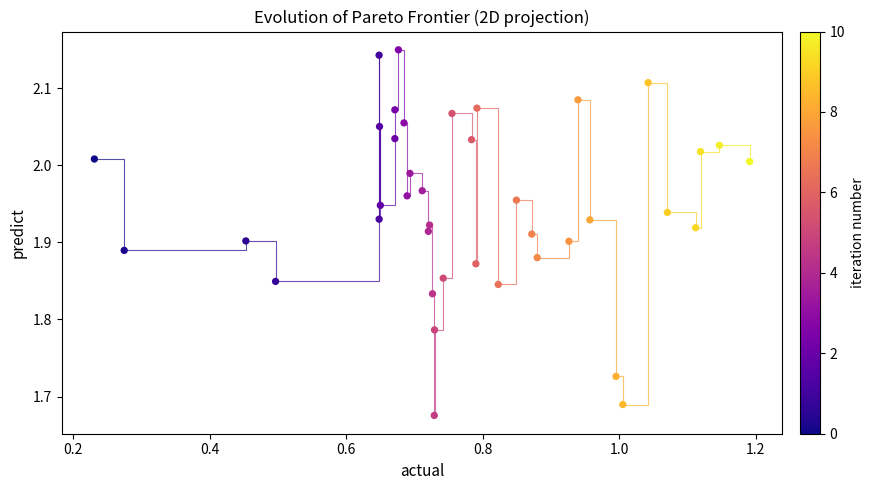

What is the range of X values (max minus min)?

1.0